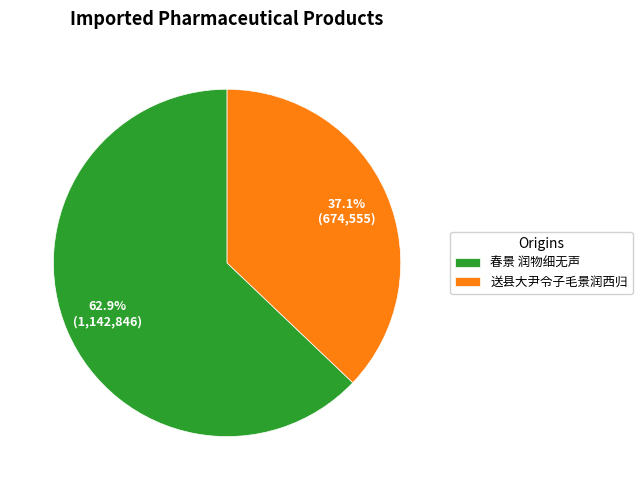

What percentage is NOT represented by 春景 润物细无声?

37.1%